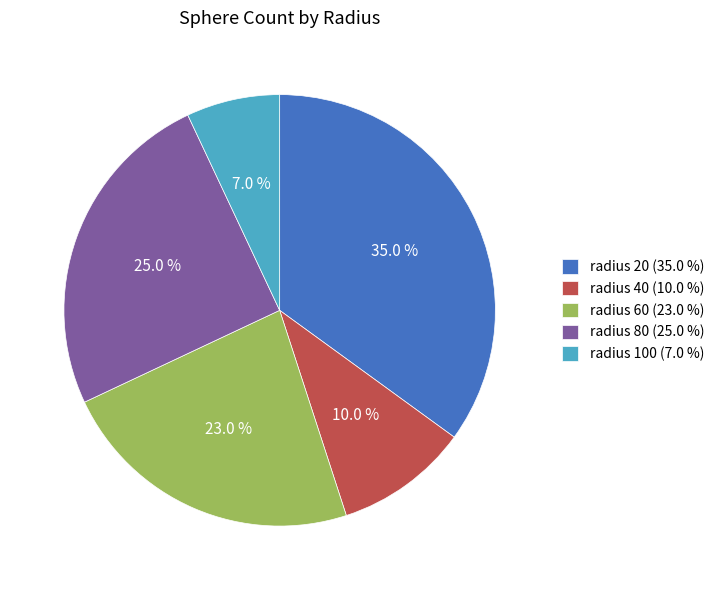

Which has a higher value, radius 100 (7.0 %) or radius 40 (10.0 %)?

radius 40 (10.0 %)